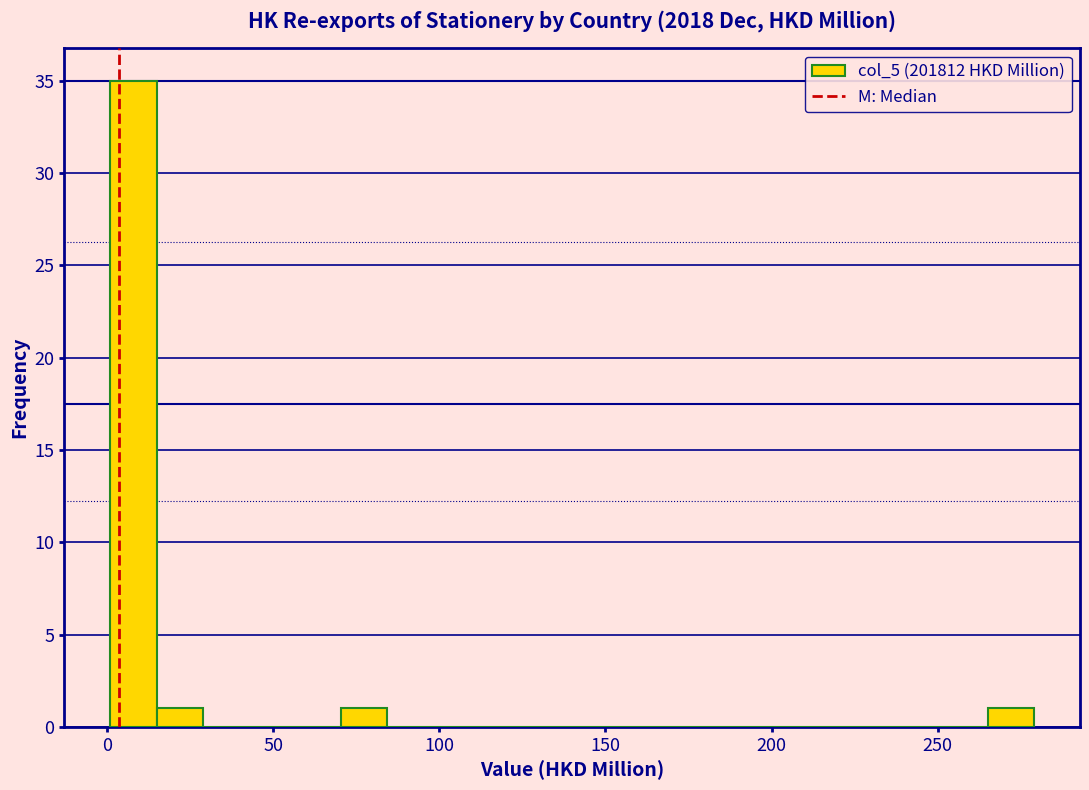

Read against the x-axis, roughly where is the centre of the tallest bar?

10